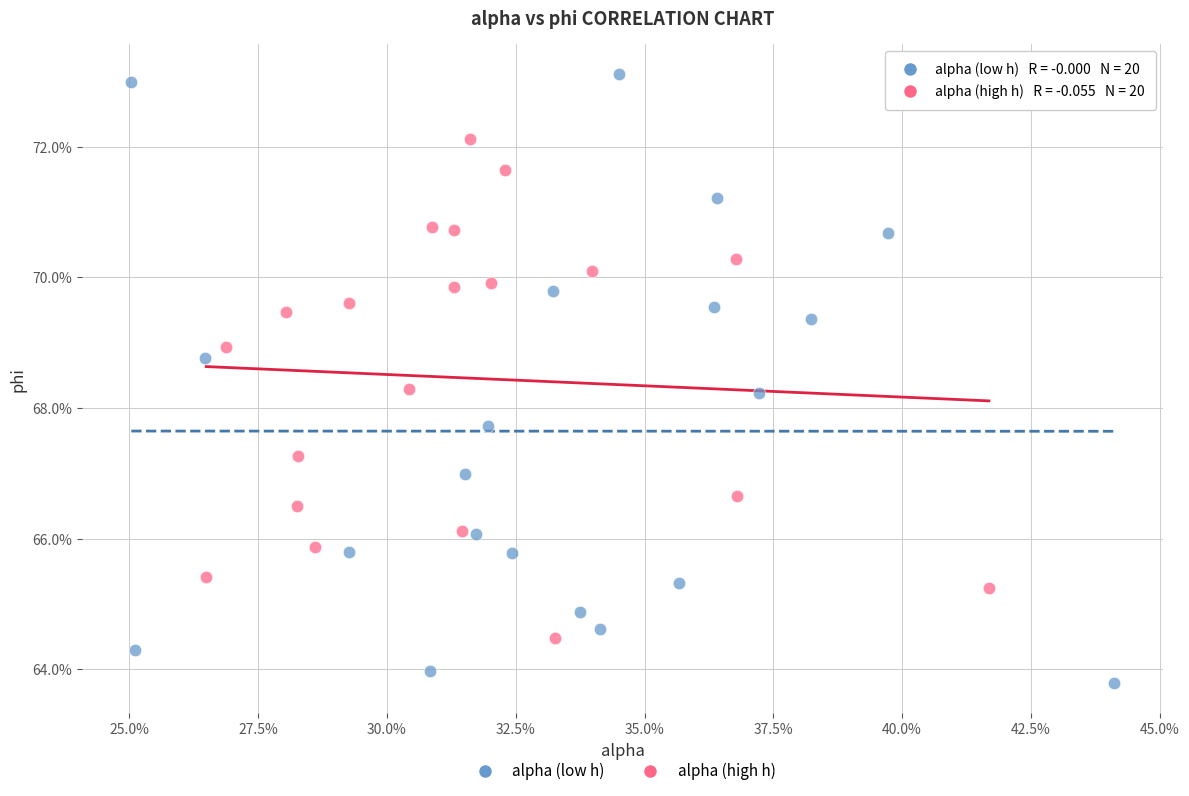

What are all the series names shown in the legend?

alpha (low h), alpha (high h)